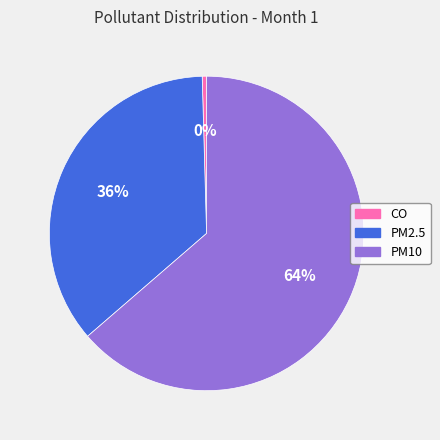

Rank the categories by value from highest to lowest.

PM10, PM2.5, CO